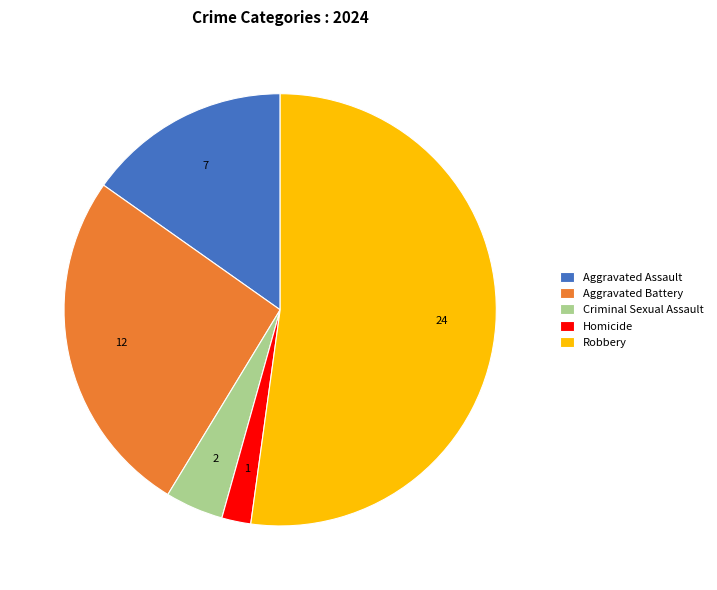

Combined, do Aggravated Battery and Aggravated Assault account for over 50%?

No